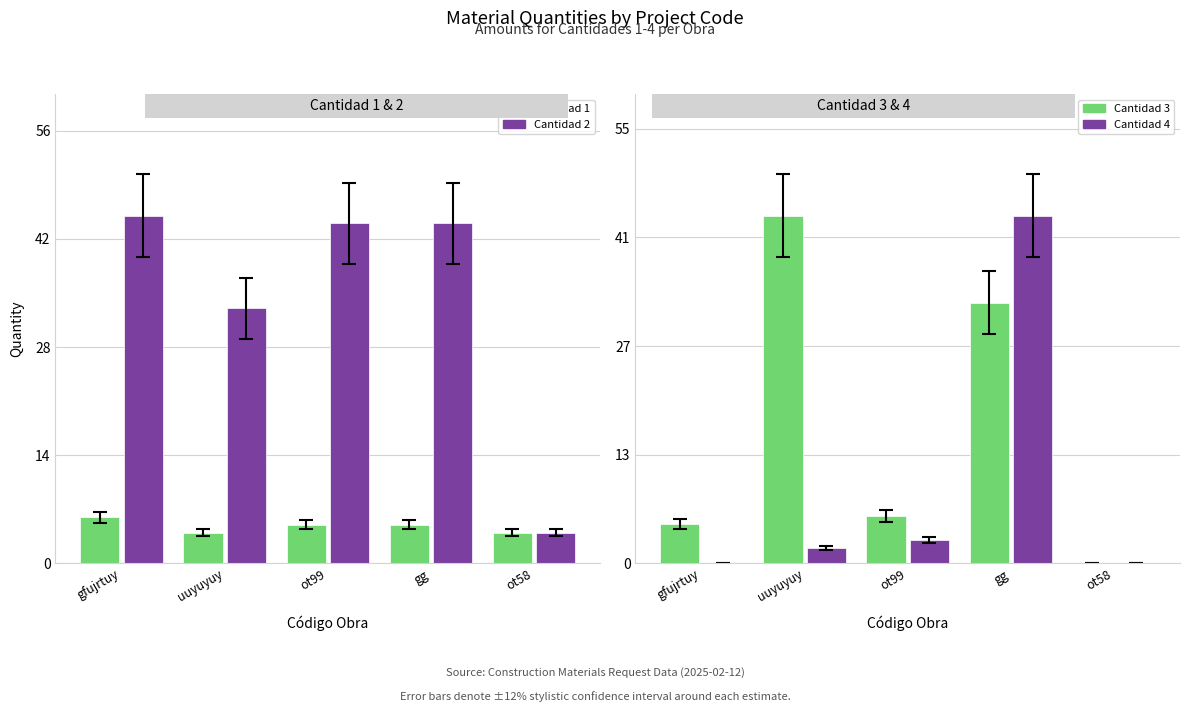

List the series in order of their peak value, highest first.

Cantidad 2, Cantidad 3, Cantidad 4, Cantidad 1